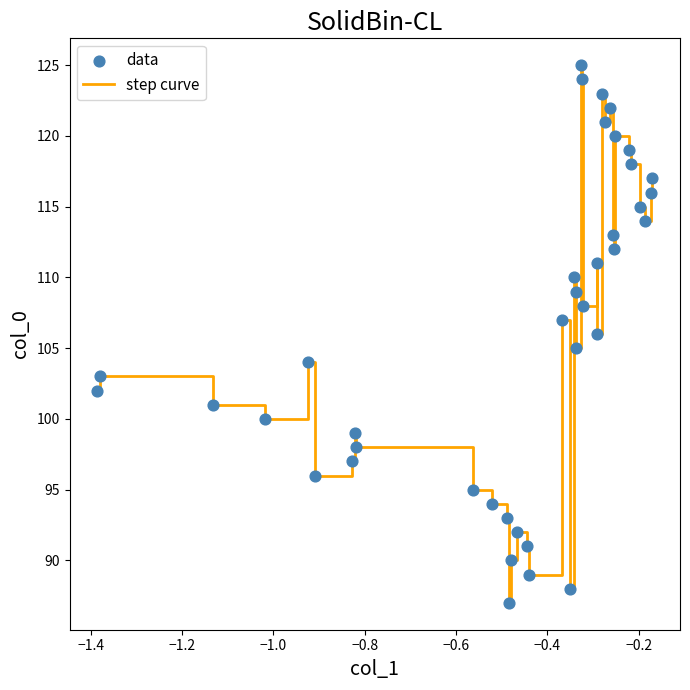

What is the difference between the maximum and minimum values?

38